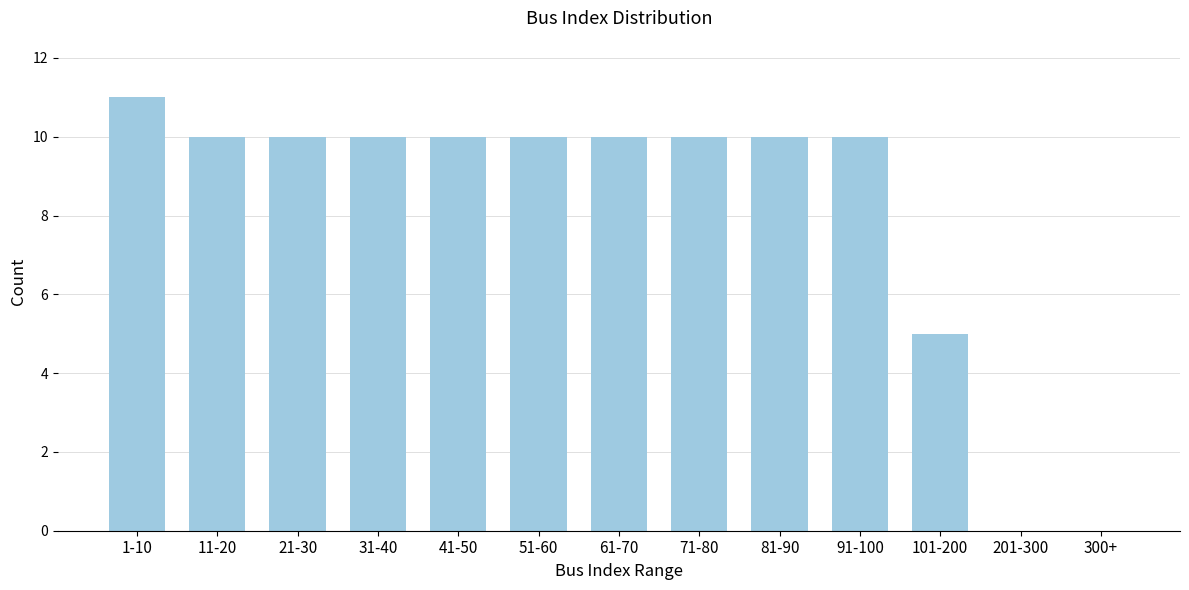

Reading right to left, what are all the values shown in this chart?

300+=0	201-300=0	101-200=5	91-100=10	81-90=10	71-80=10	61-70=10	51-60=10	41-50=10	31-40=10	21-30=10	11-20=10	1-10=11